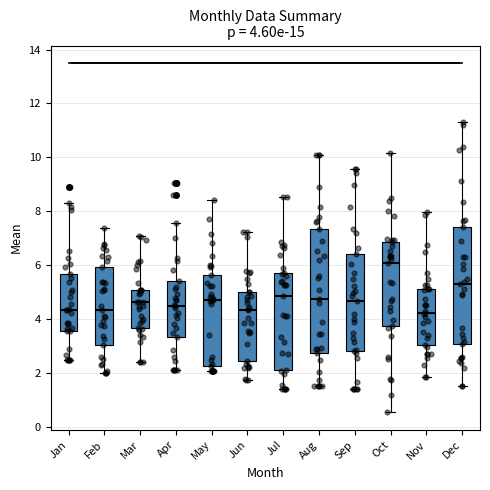

Comparing the boxes themselves (not the whiskers), which one is the tallest?

Aug